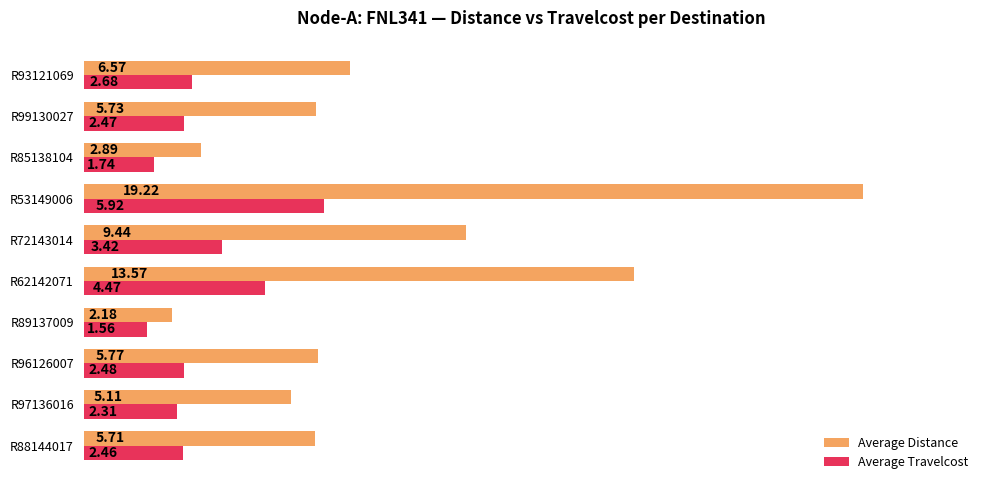

At which label is Average Distance closest to 10?

R72143014